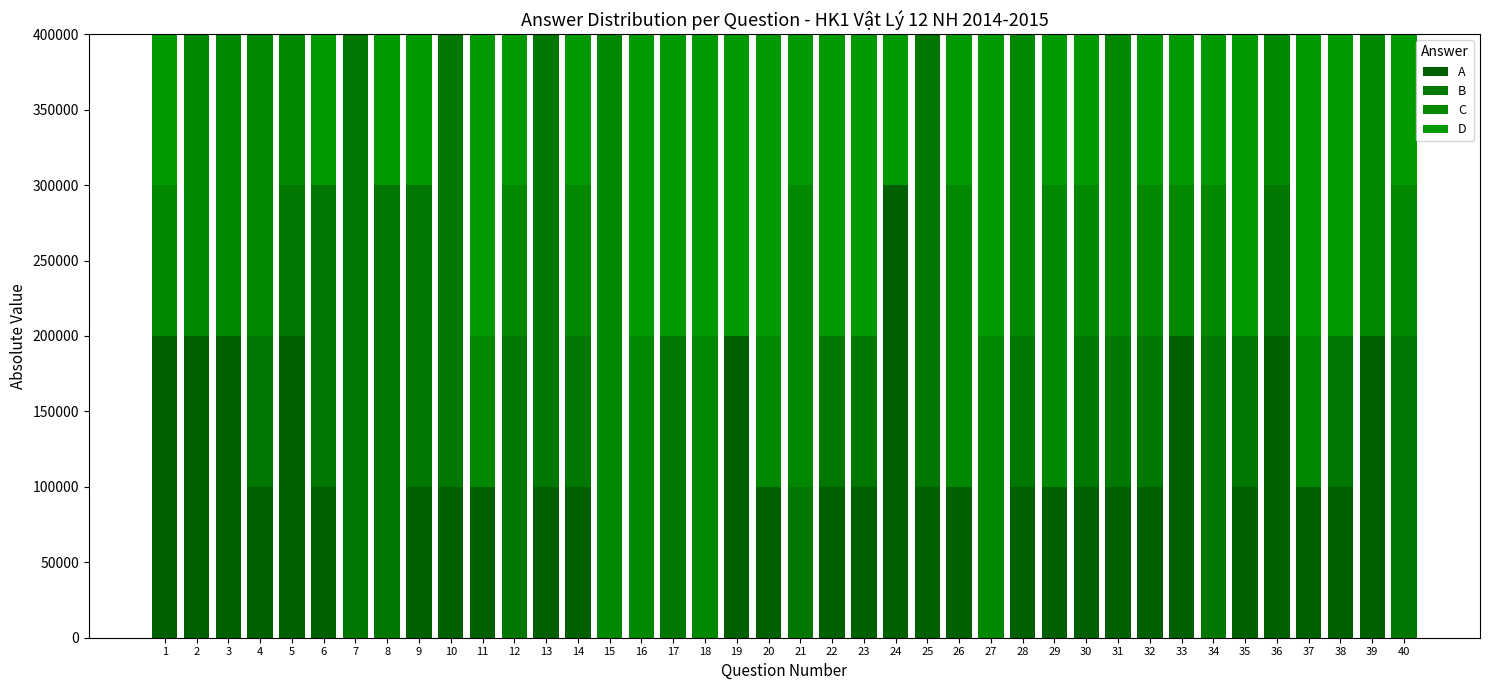

What is the difference between the maximum and second lowest values in the D series?

200000